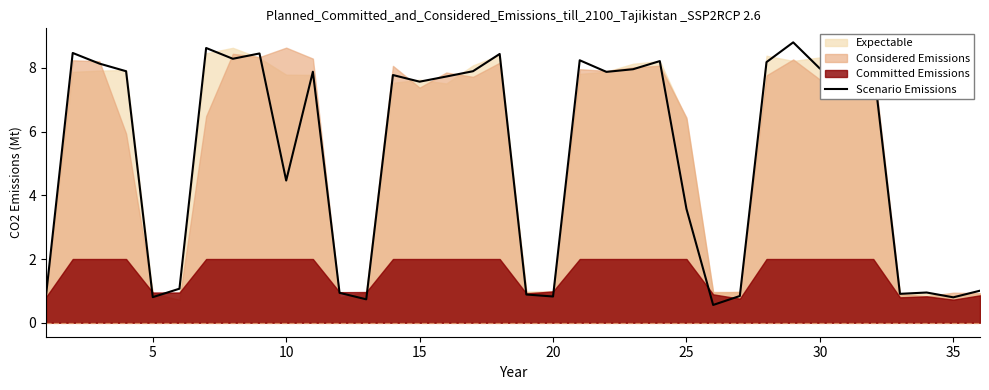

Is it true that Scenario Emissions equals 0.8 at 35?

True